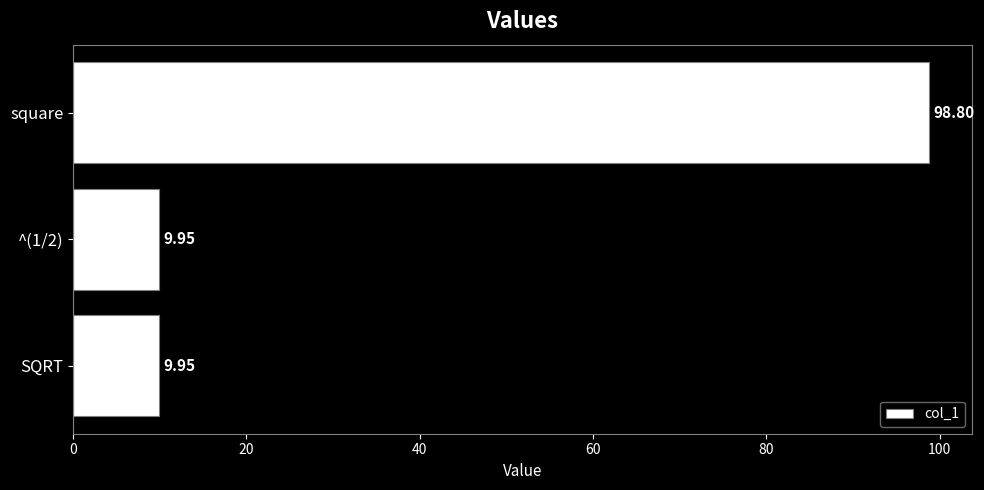

Between SQRT and square, which is larger?

square